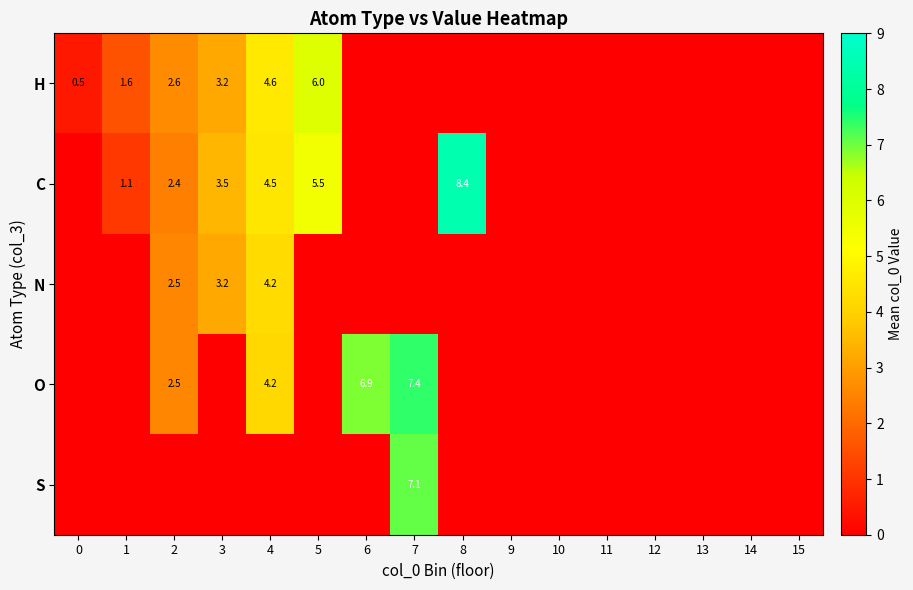

What is the spread (max minus min) of values at 6?

6.9